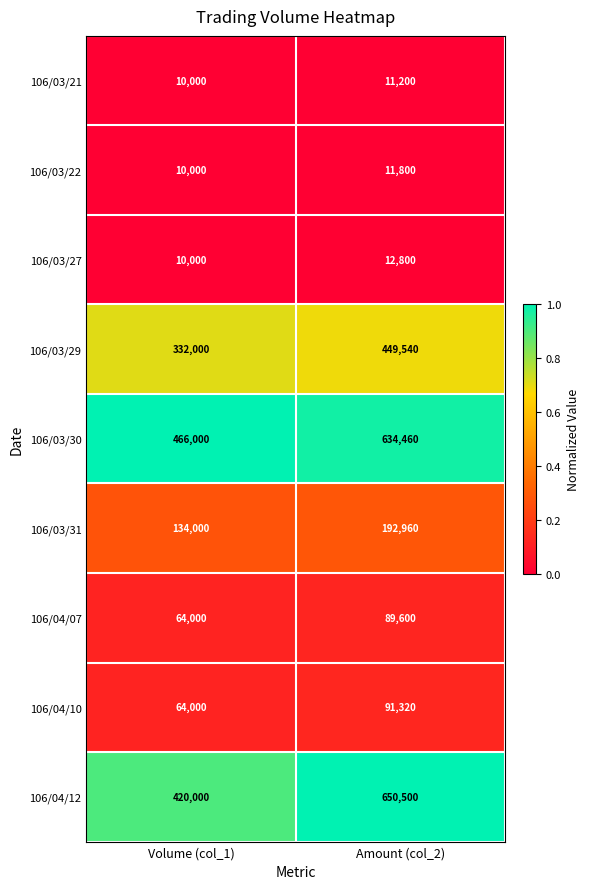

Which label corresponds to the largest value in the chart?

Amount (col_2)